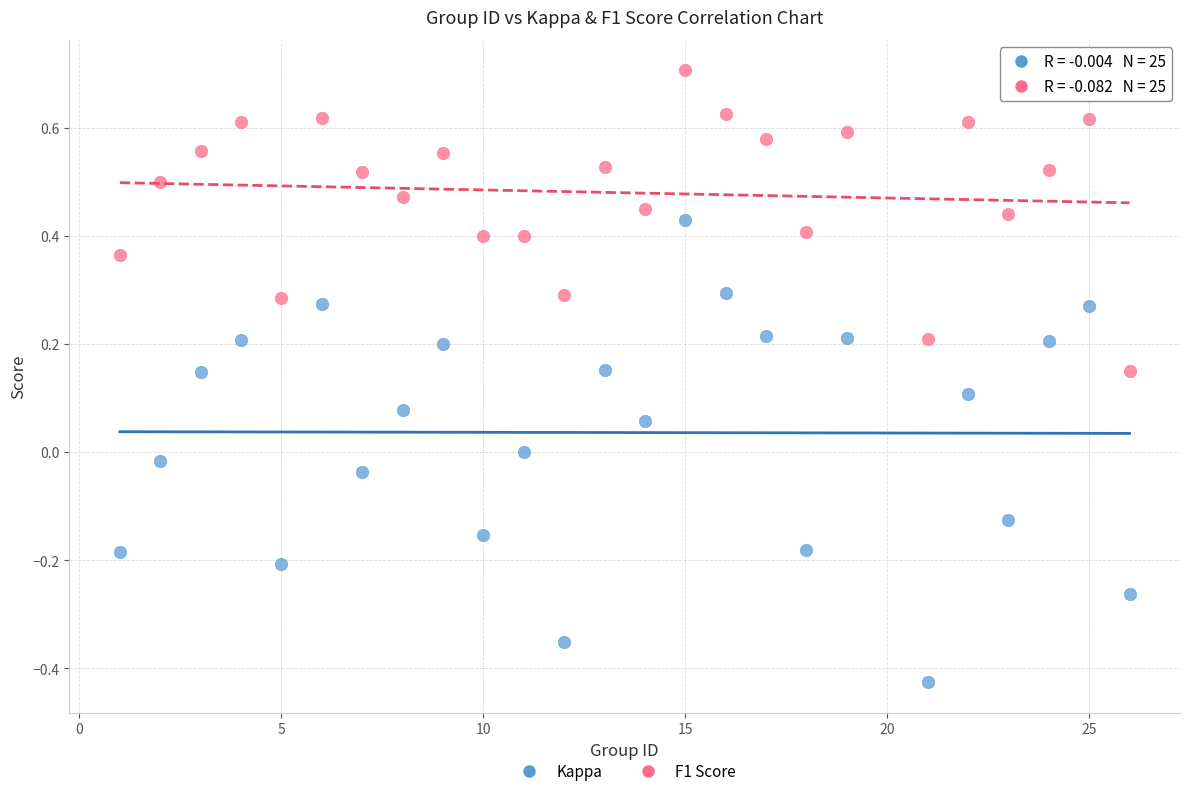

Which series reaches the minimum Y coordinate?

Kappa